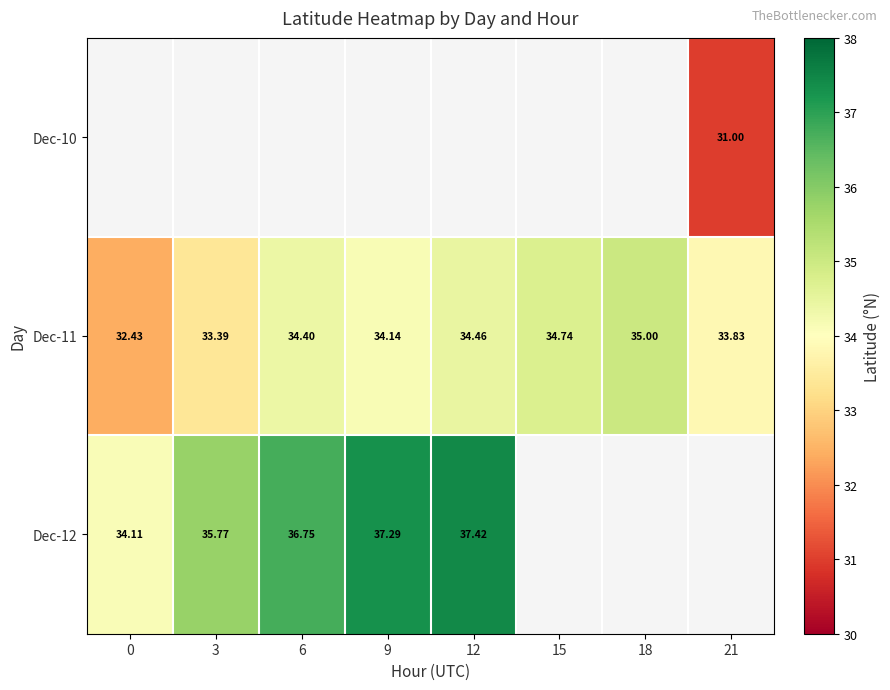

Is the value of Dec-12 at 0 greater than the value of Dec-11 at 21?

Yes